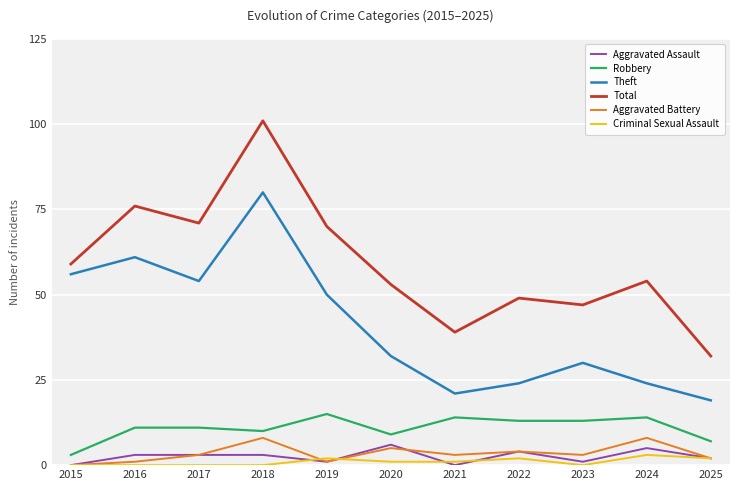

What is the difference between the highest and lowest values at 2016?

76